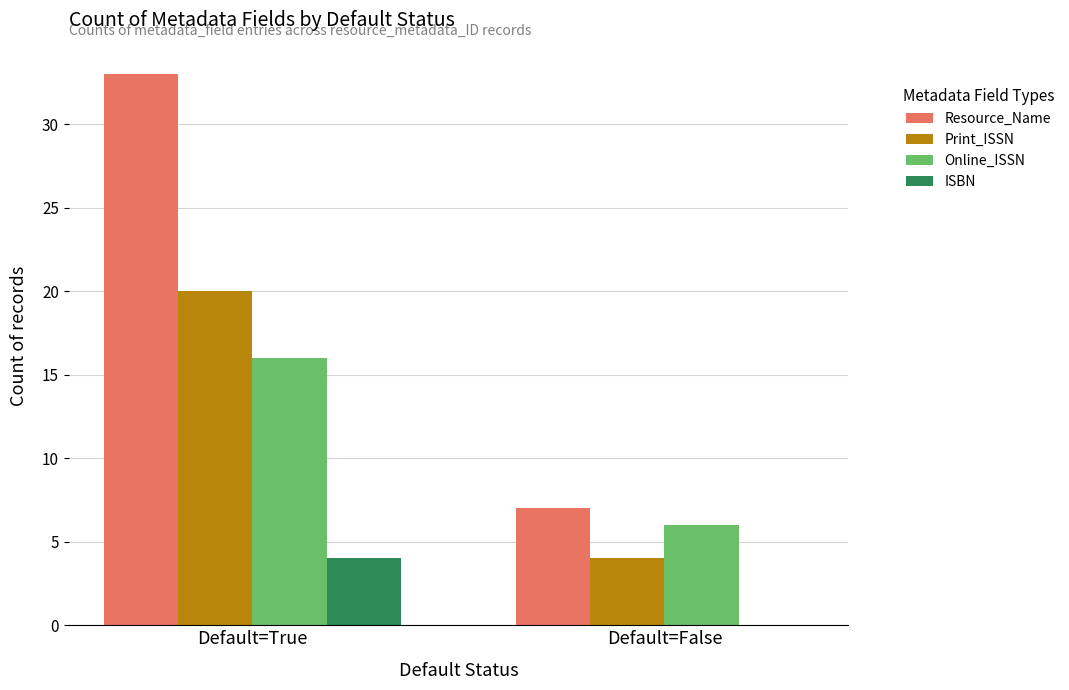

Between Default=True and Default=False, which series saw the biggest shift?

Resource_Name